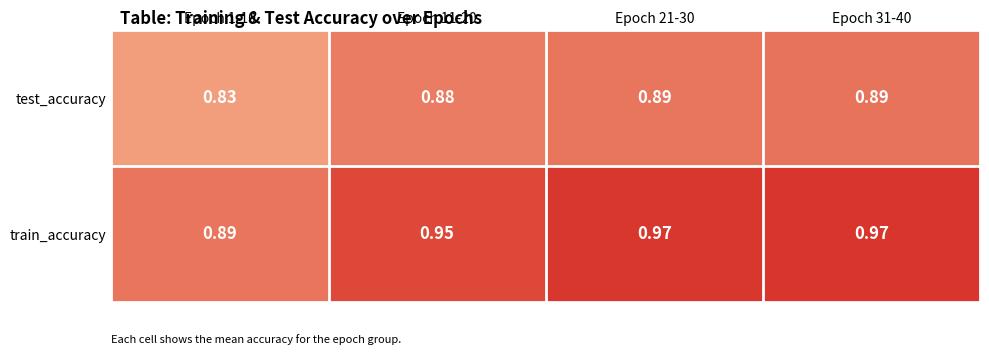

Is the value of test_accuracy at Epoch 21-30 greater than the value of train_accuracy at Epoch 31-40?

No